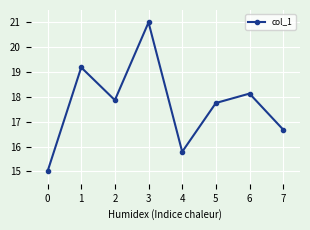

What is the difference between the maximum and minimum values?

6.0